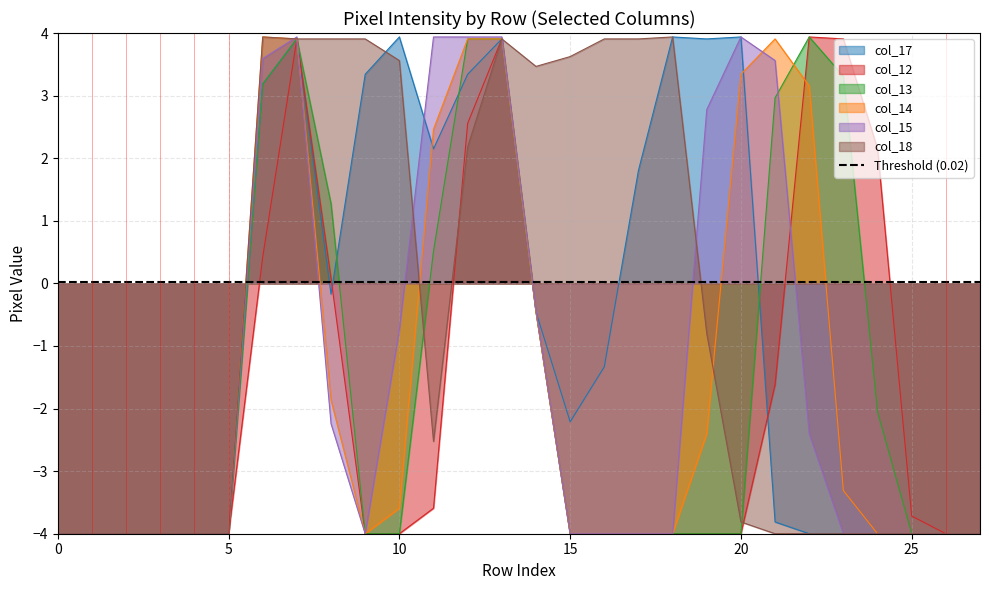

How many data points does each series have?

28